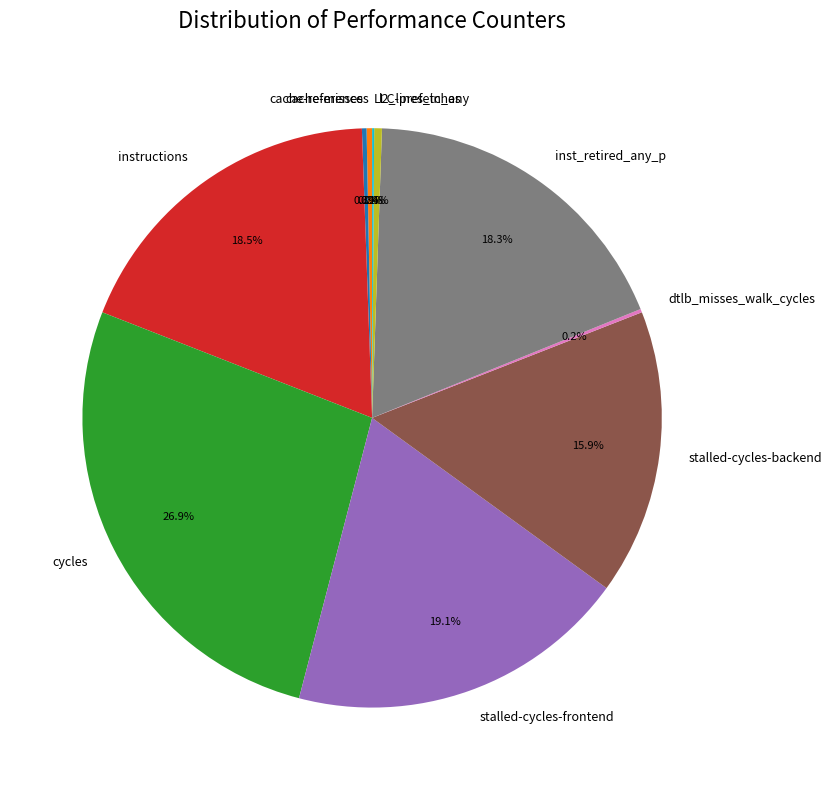

What percentage is NOT represented by instructions?

81.5%